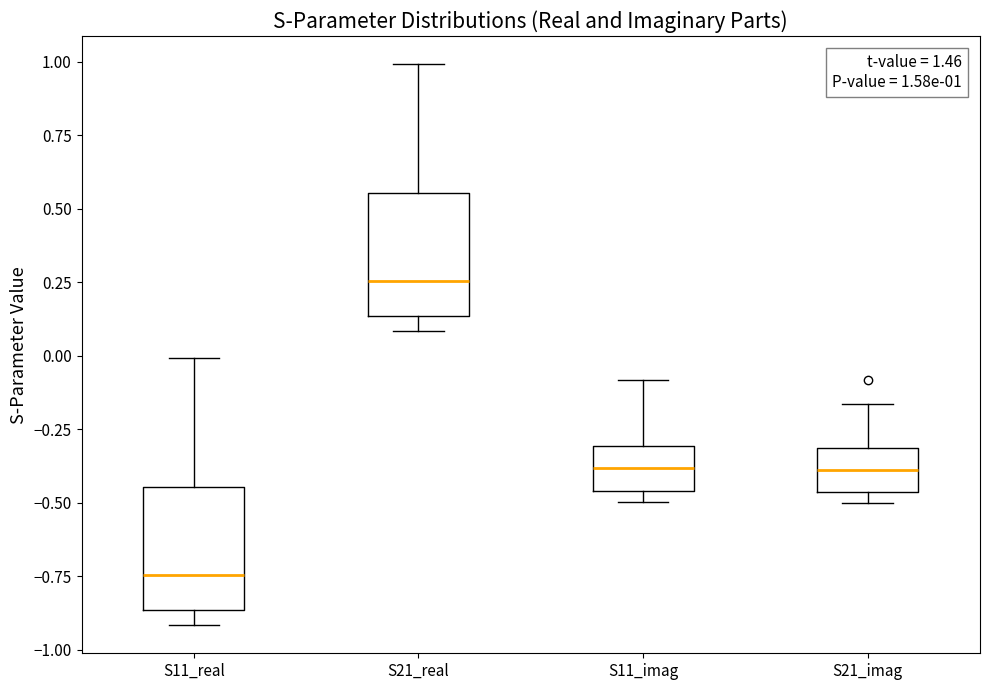

Which box's median line is the highest?

S21_real